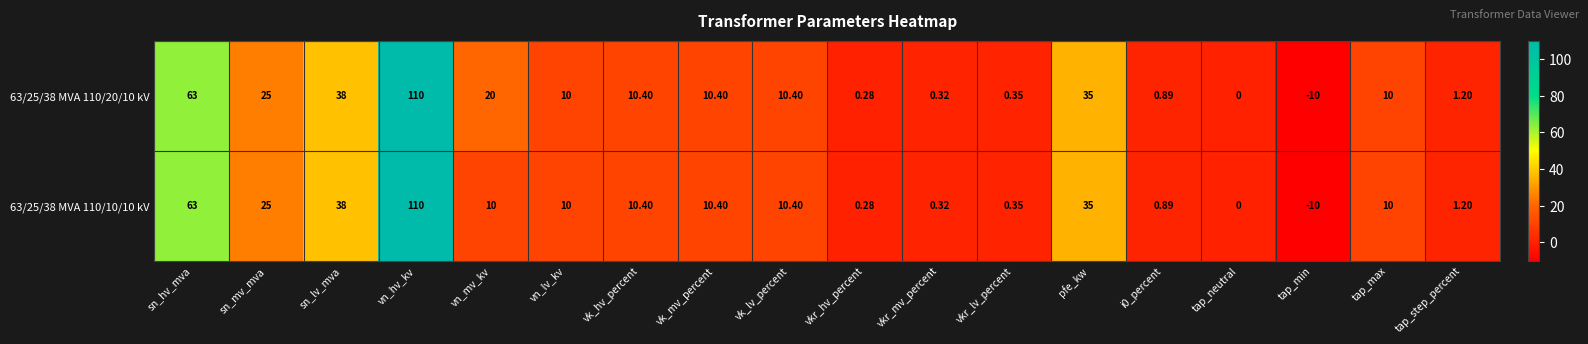

Which category has the highest value across all series?

vn_hv_kv